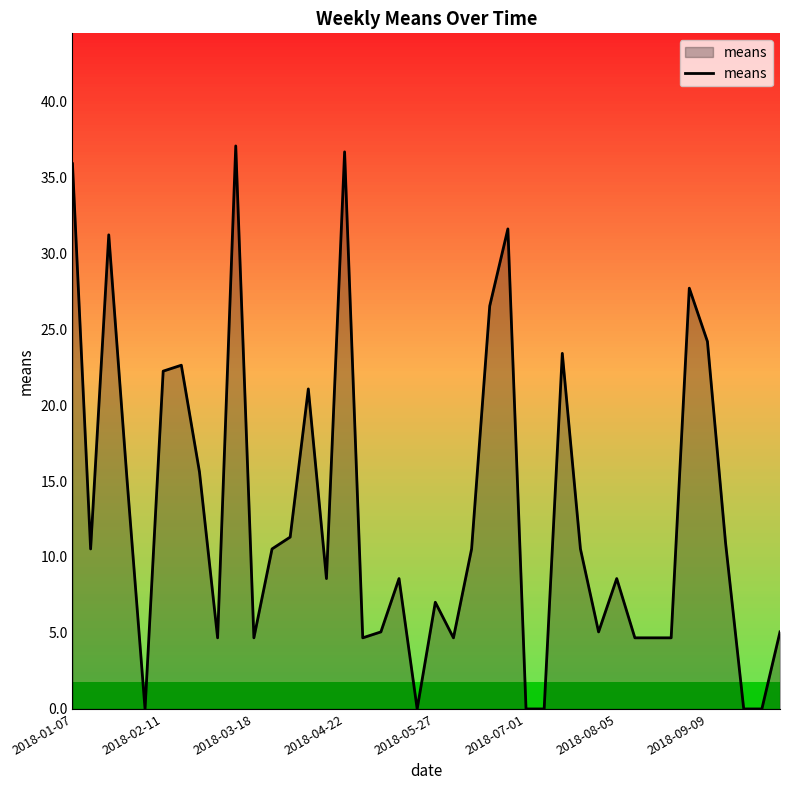

How many categories are shown in the chart?

40